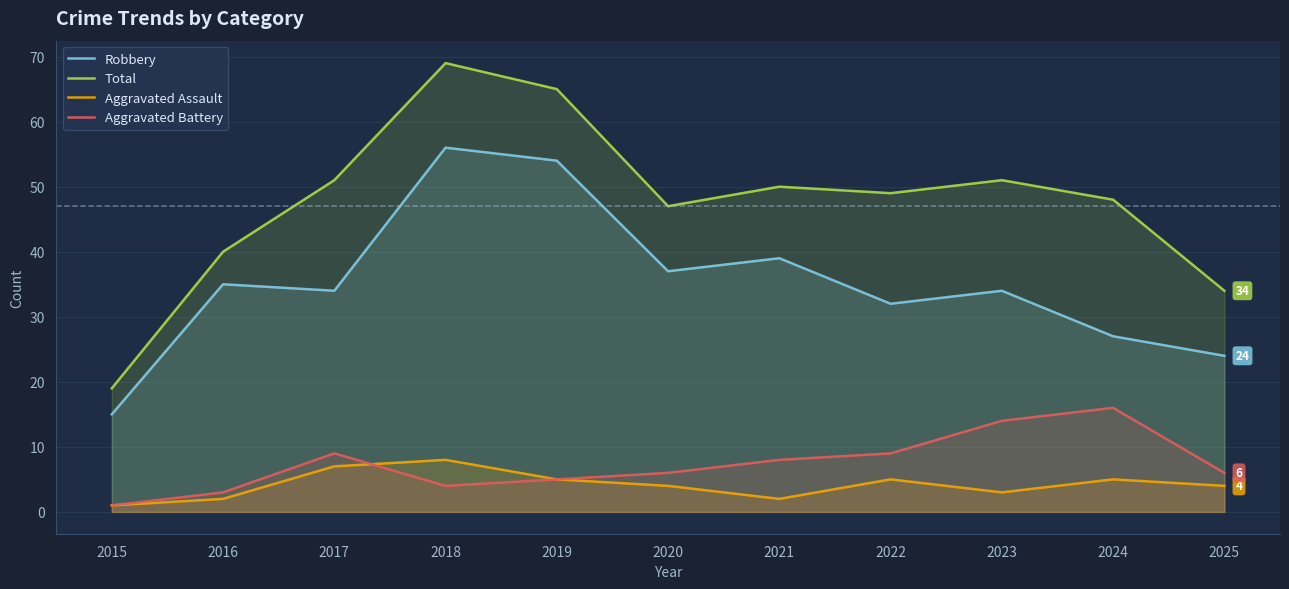

How many values in the Aggravated Assault series are below 4?

4